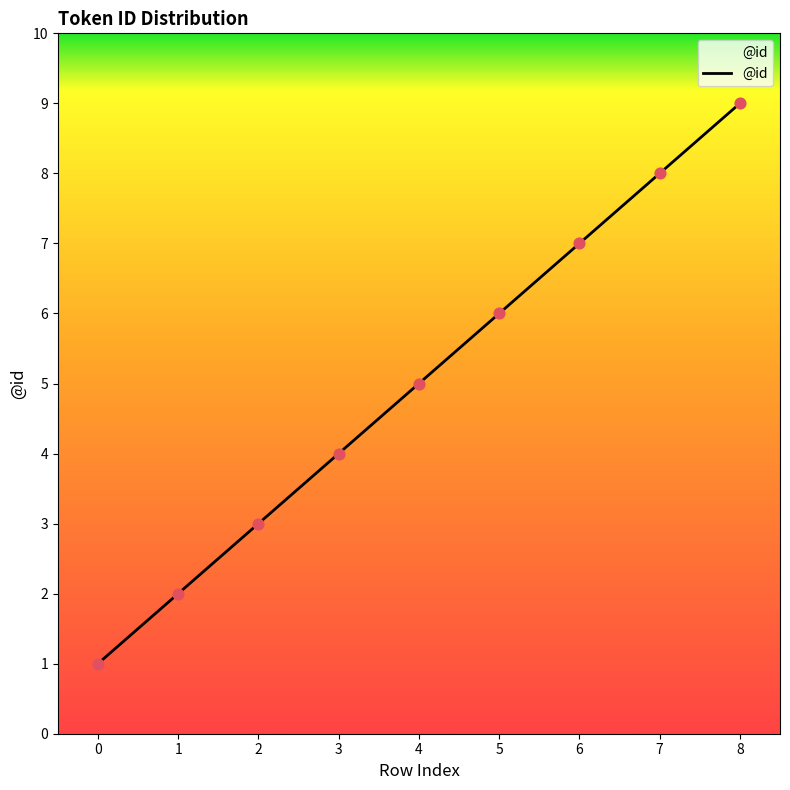

What is the change in value from 0 to 8?

+8